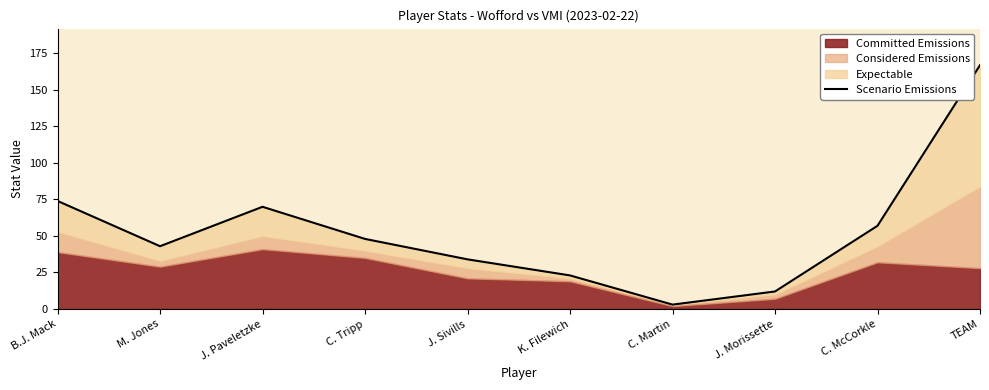

Reading left to right, transcribe all the data shown in this chart.

B.J. Mack=74	M. Jones=43	J. Paveletzke=70	C. Tripp=48	J. Sivills=34	K. Filewich=23	C. Martin=3	J. Morissette=12	C. McCorkle=57	TEAM=167